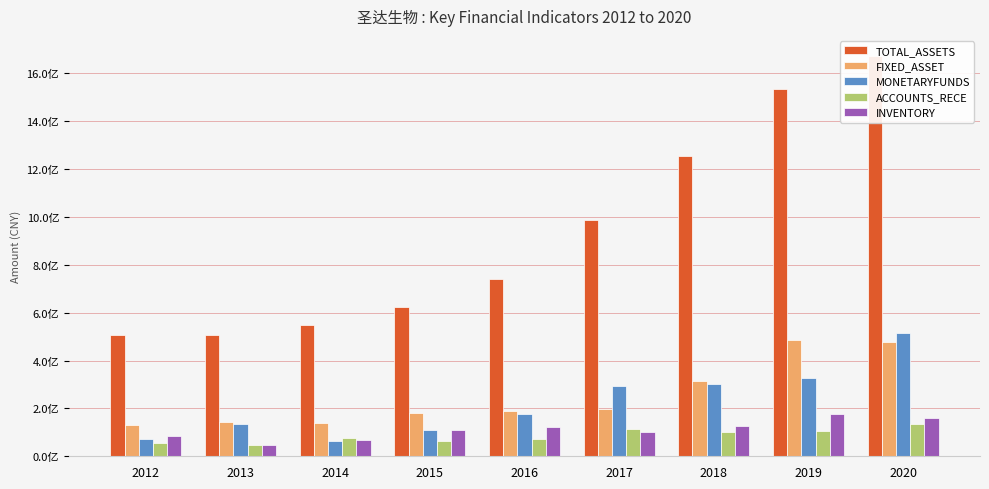

Reading right to left, extract all data points from this chart.

TOTAL_ASSETS: 1671956148.6	1532589639.5	1252710491.2	985979997.7	741374195.2	624134595.1	548270291.8	505088100.0	507423200.0
FIXED_ASSET: 476941195.2	484698487.0	315210895.7	197161715.8	189289311.2	179836118.2	139442464.7	144453700.0	132527100.0
MONETARYFUNDS: 514187094.0	327470579.2	301269407.1	294532932.2	176190356.2	108560993.6	63057576.2	132891300.0	72080300.0
ACCOUNTS_RECE: 133767920.2	104301435.0	102866750.3	113340471.1	73777407.7	65813386.6	74763086.5	45549400.0	56245900.0
INVENTORY: 160920019.6	174620745.7	124815251.4	99450485.8	122119771.8	107965079.4	69120054.5	45773200.0	83043800.0